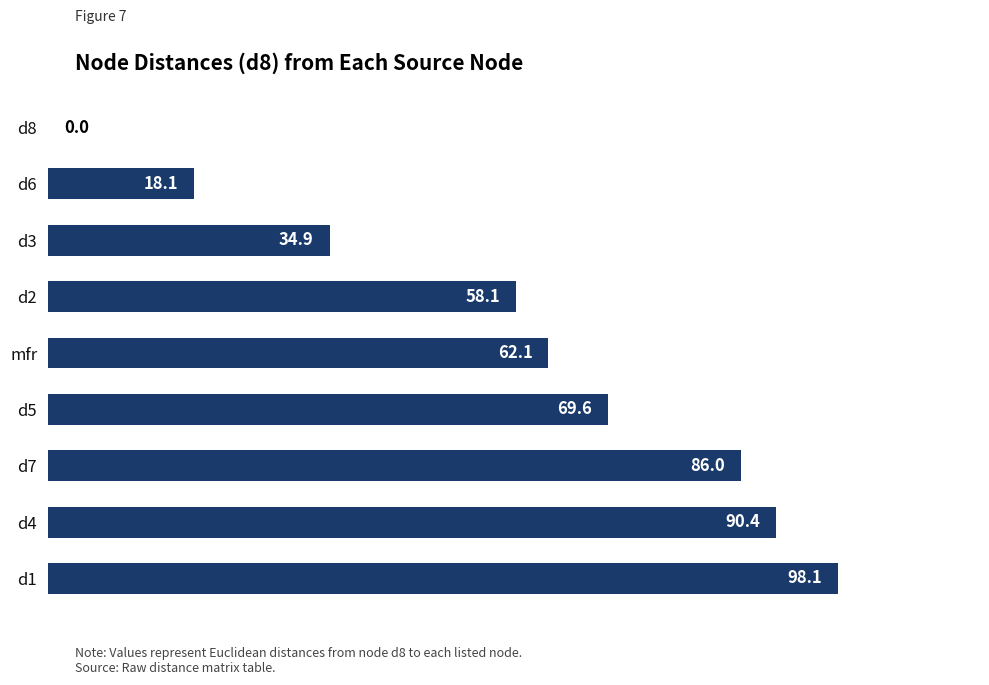

What value does the data have at d2?

58.1